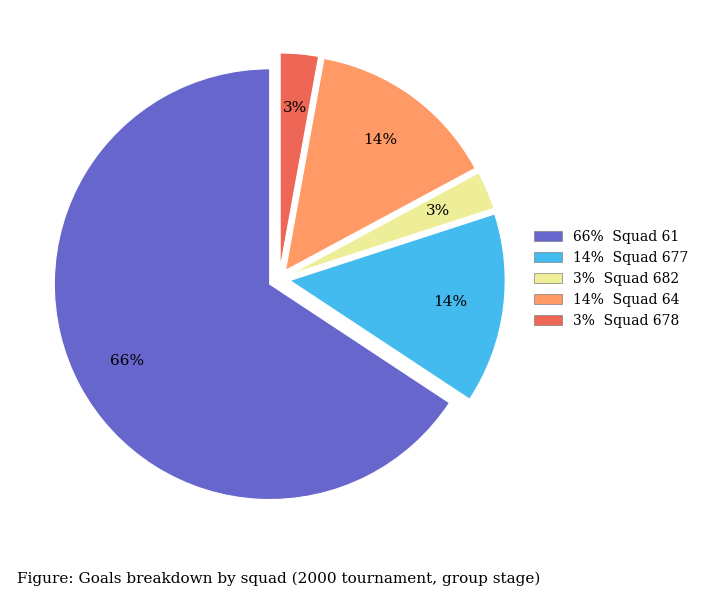

Which has a higher value, 14% Squad 677 or 3% Squad 682?

14% Squad 677